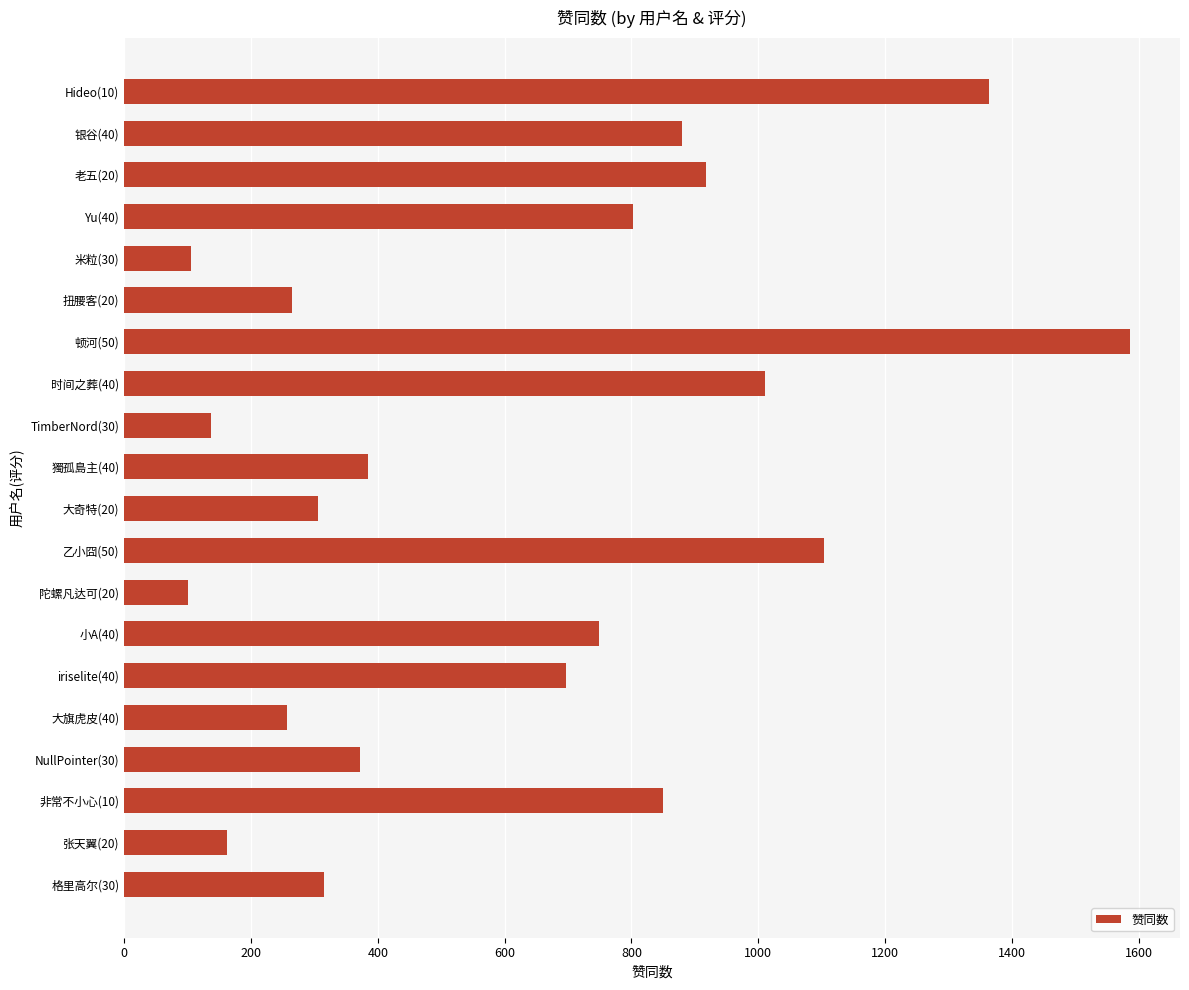

Where is the data nearest to the value 843?

非常不小心(10)